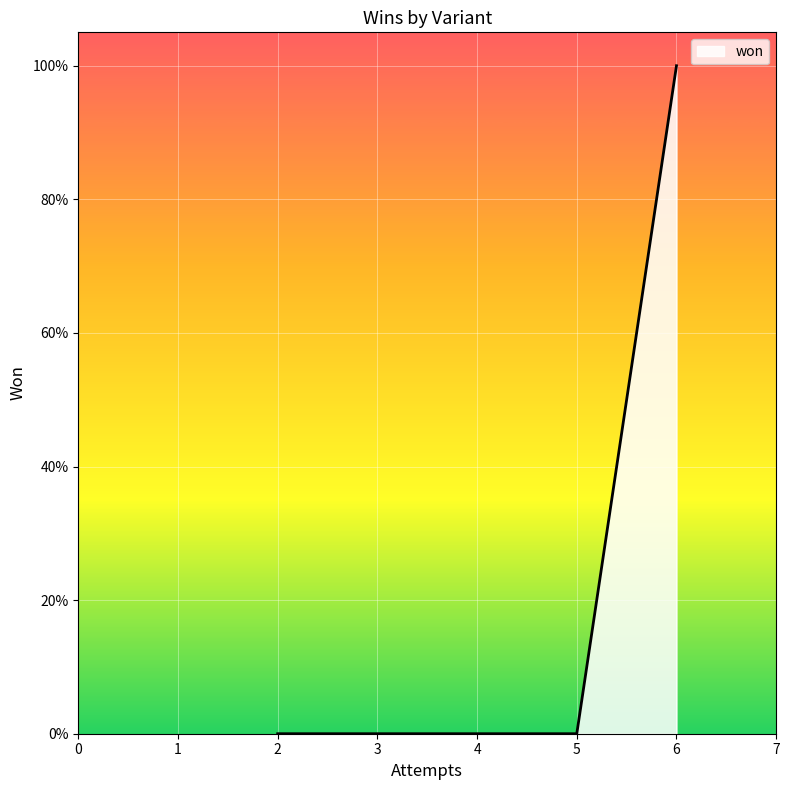

What is the sum of all values?

1